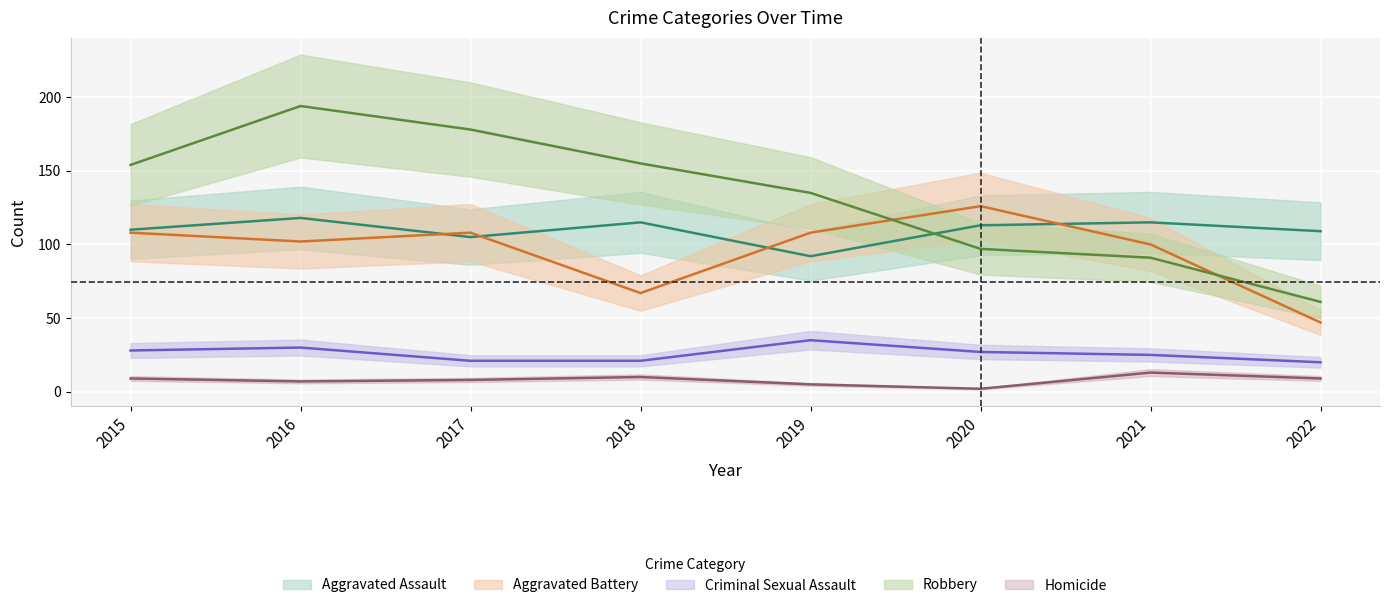

The Homicide series shows 3 at 2019. True or false?

False